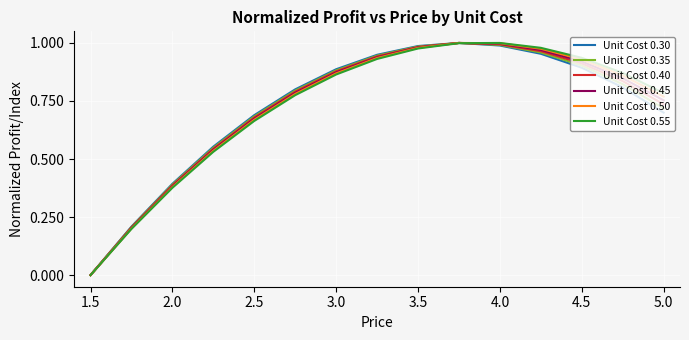

True or false: Unit Cost 0.40 has a value of 0.6 at 3.0.

False